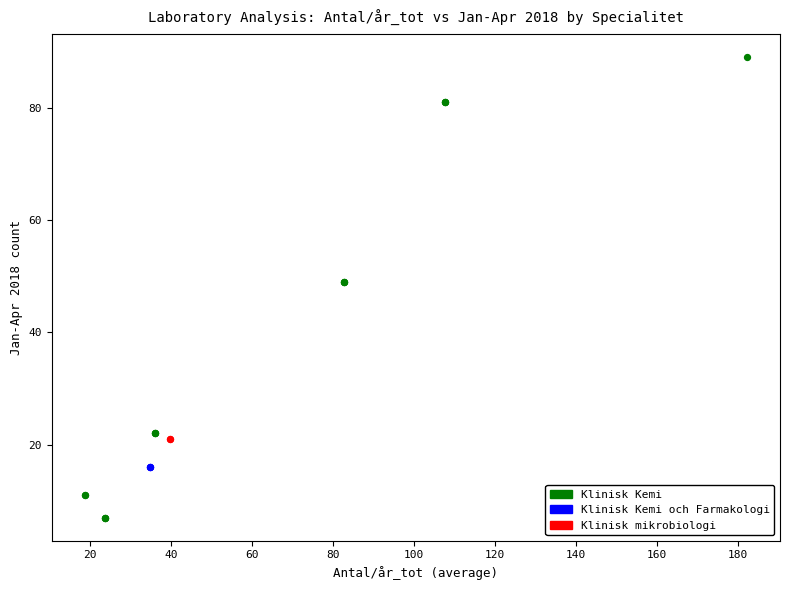

What are all the series names shown in the legend?

Klinisk Kemi, Klinisk Kemi och Farmakologi, Klinisk mikrobiologi